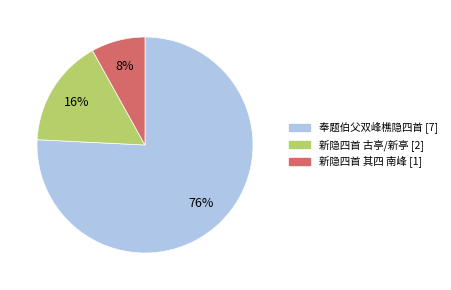

Between 奉题伯父双峰樵隐四首 [7] and 新隐四首 其四 南峰 [1], which is larger?

奉题伯父双峰樵隐四首 [7]